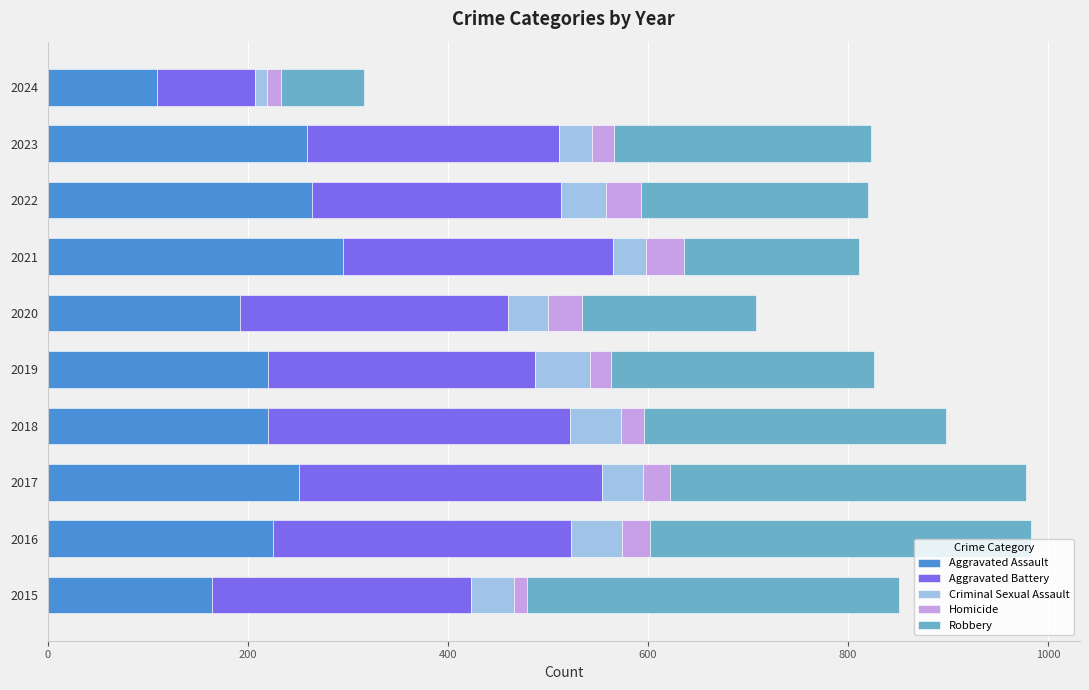

What is the average value of the Aggravated Assault series?

220